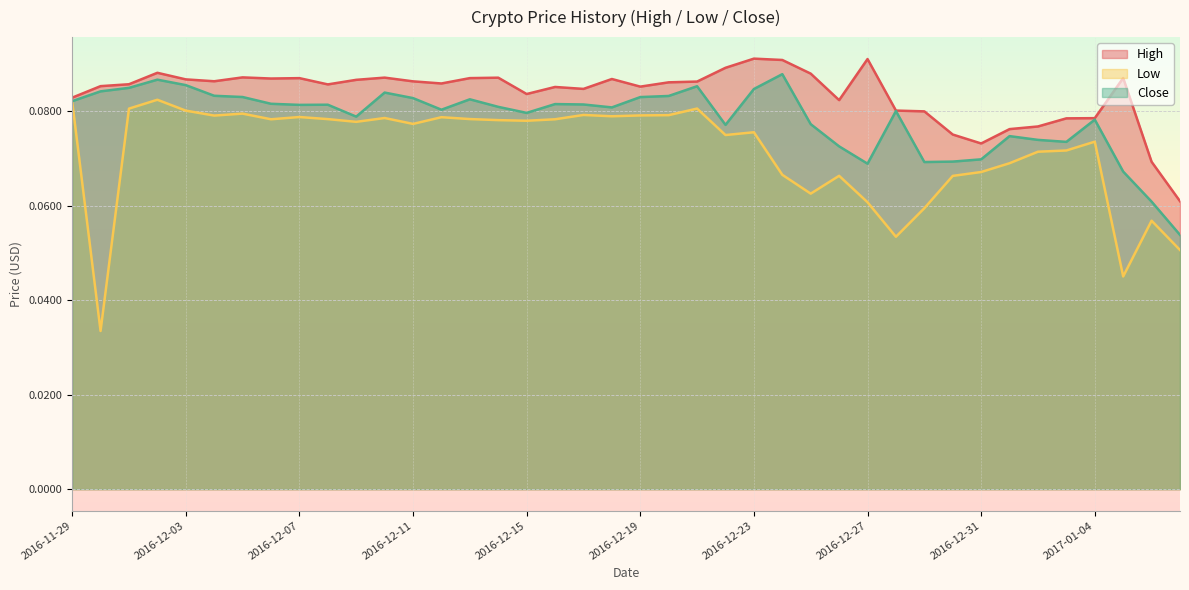

Count the number of data series in this chart.

3